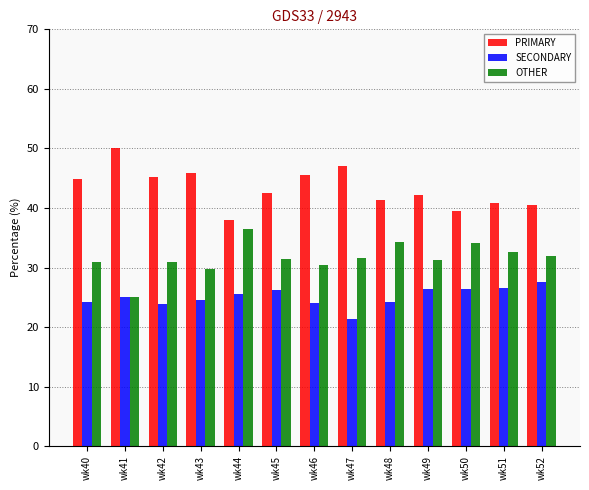

True or false: SECONDARY has a value of 15.6 at wk44.

False